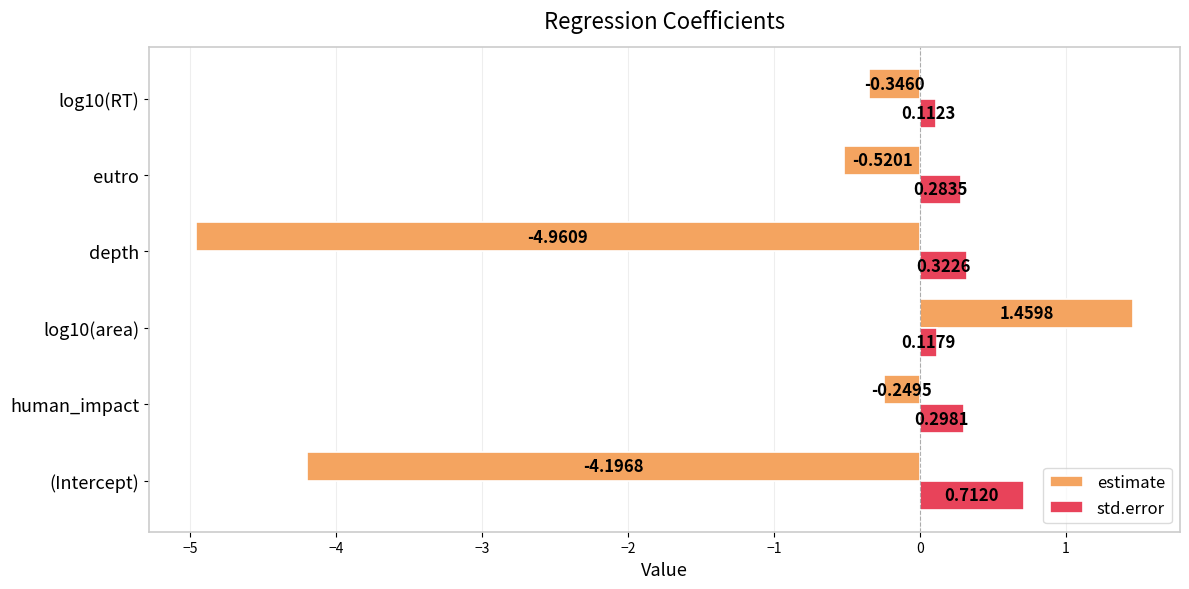

What is the difference between the highest and lowest values at log10(area)?

1.3